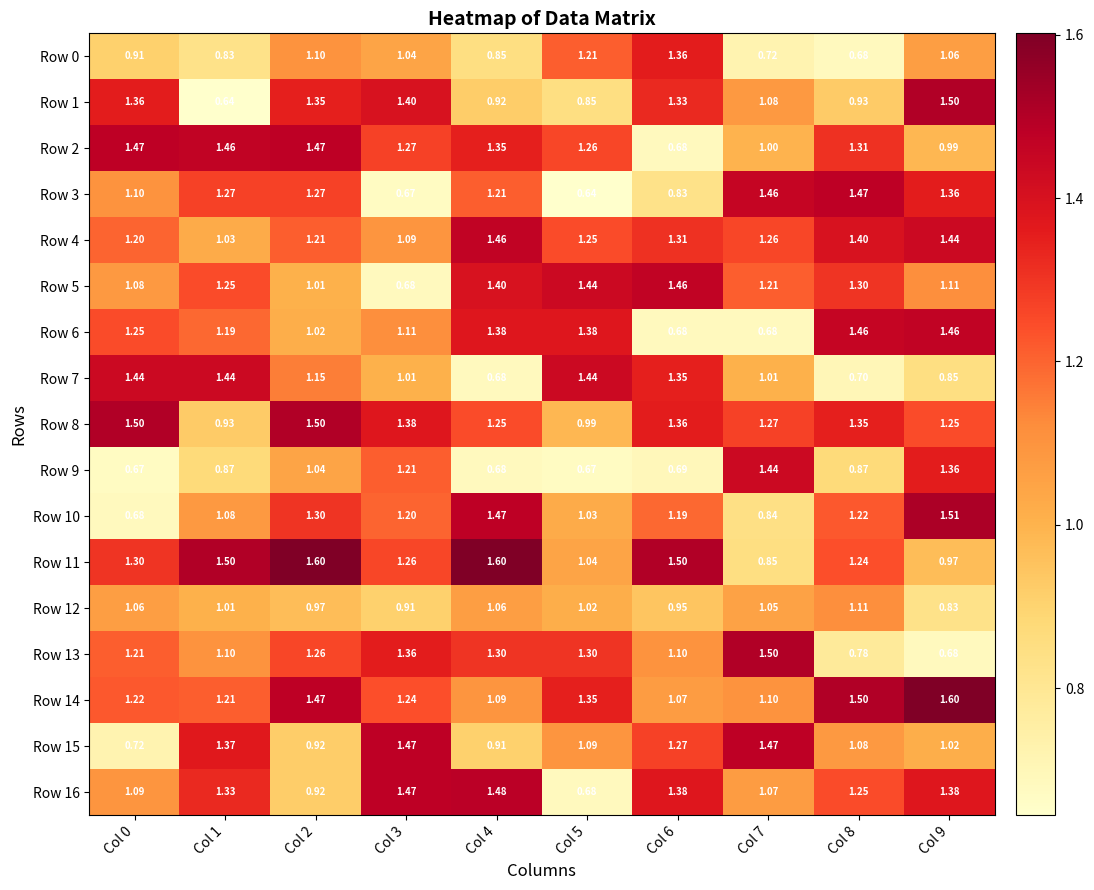

Is the value of Row 0 at Col 8 greater than the value of Row 16 at Col 8?

No